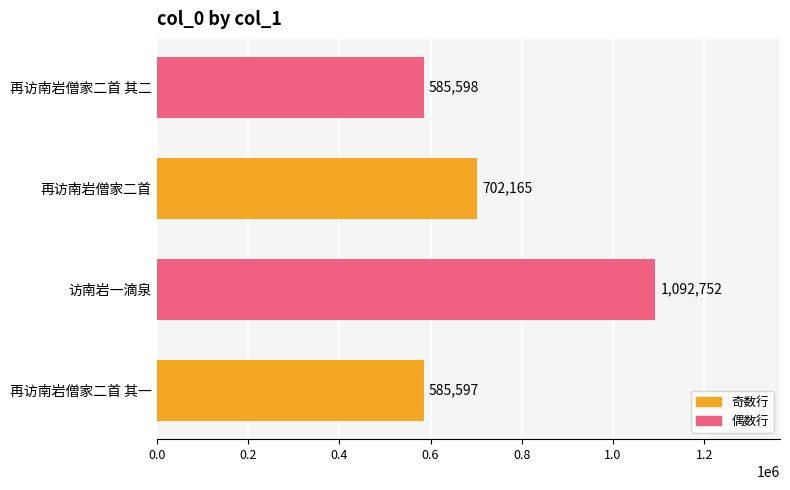

Between 再访南岩僧家二首 其二 and 再访南岩僧家二首, which is larger?

再访南岩僧家二首